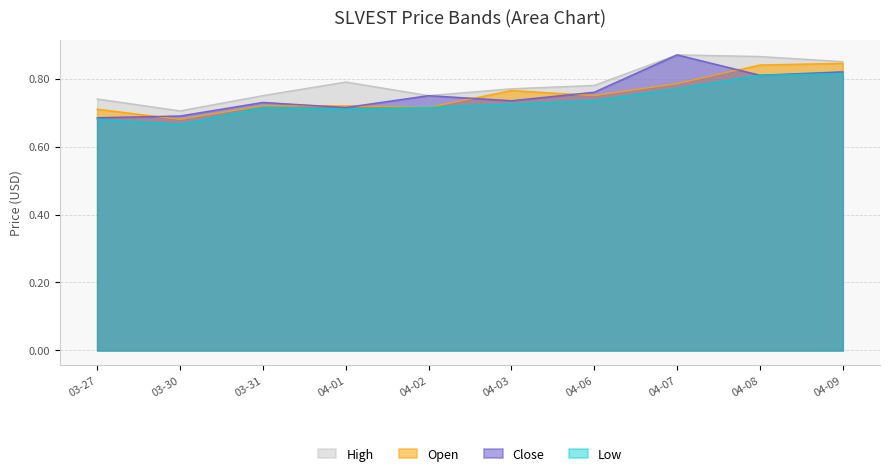

True or false: Open has a value of 1.4 at 04-07.

False